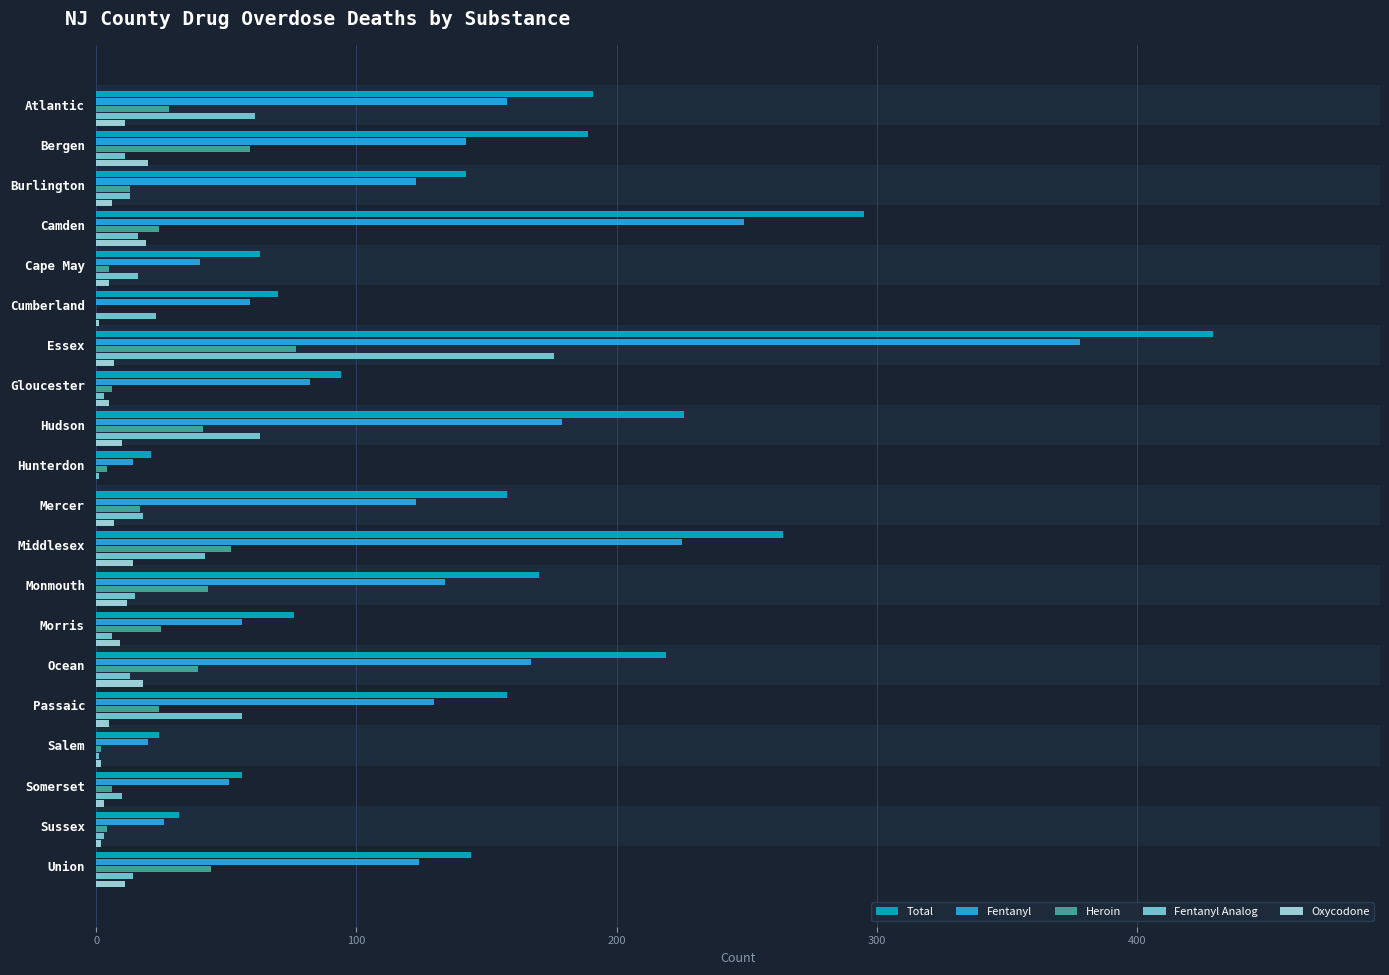

Between Camden and Salem, which series saw the biggest shift?

Total